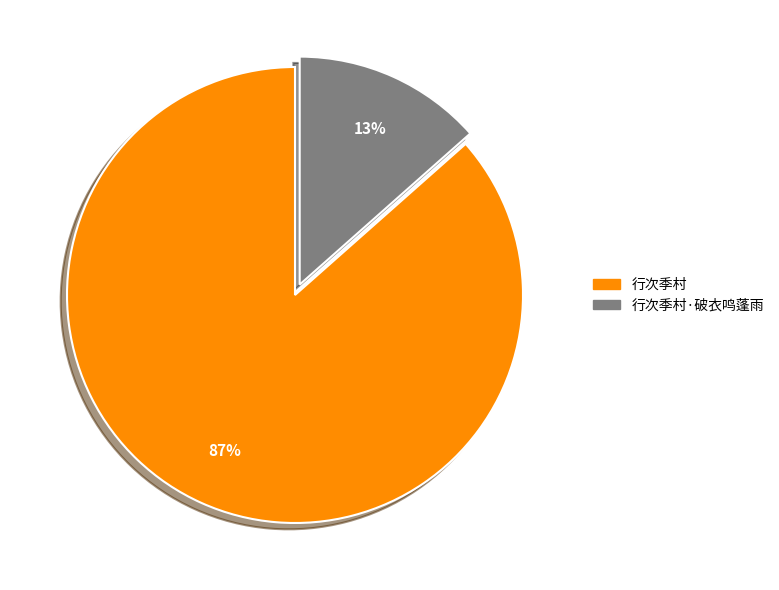

Does any single category account for the majority?

Yes